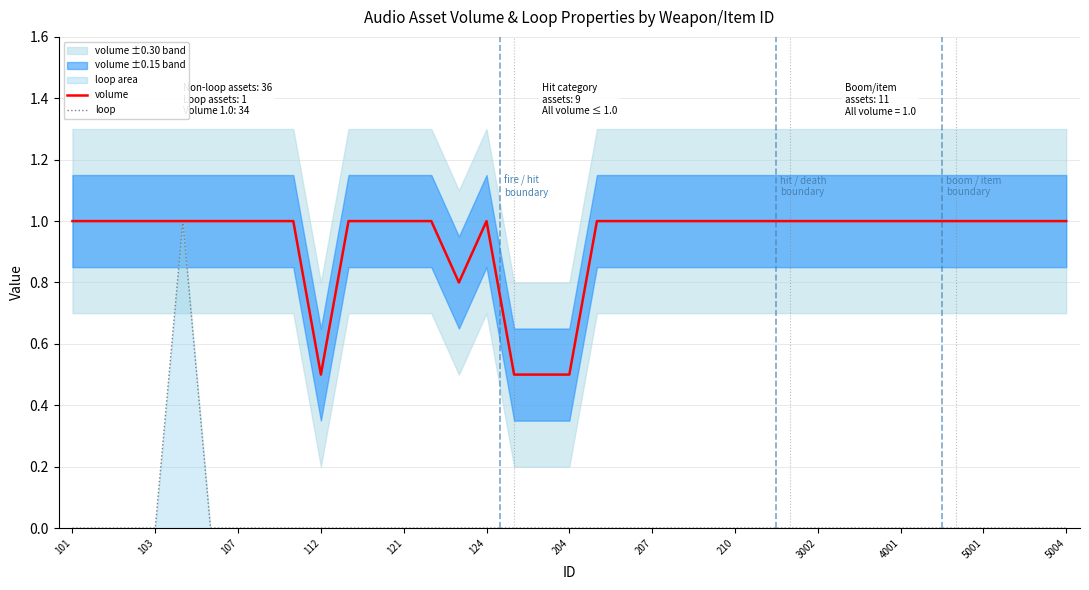

The volume series shows 1.5 at 4001. True or false?

False